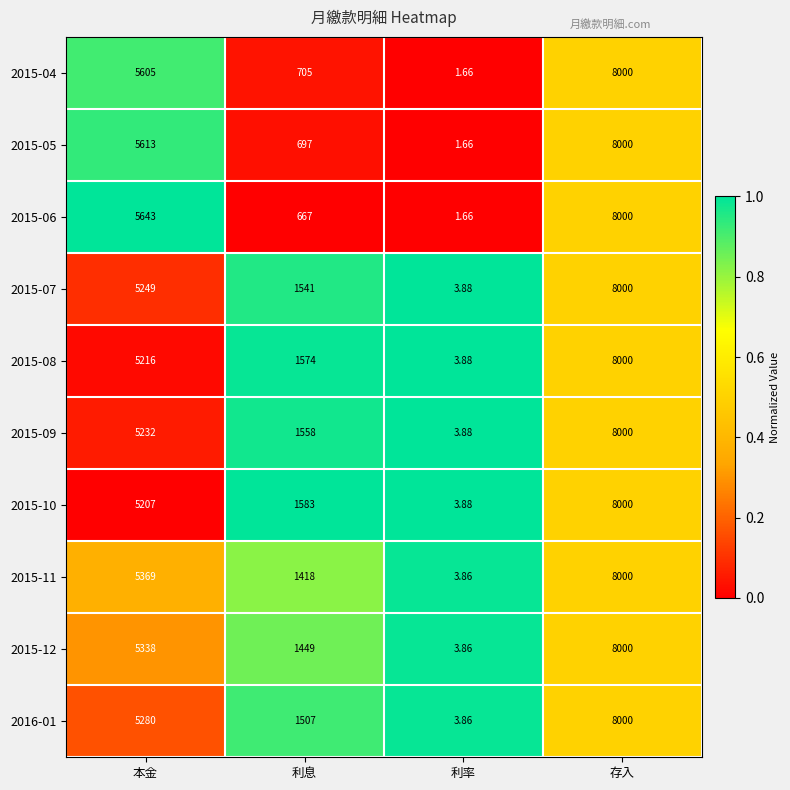

Where is 2015-07 nearest to the value 4001?

本金